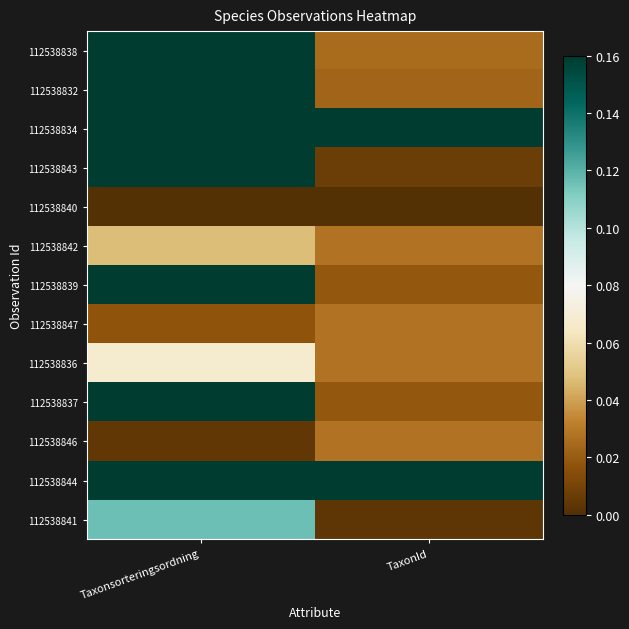

How many series are shown in this chart?

13